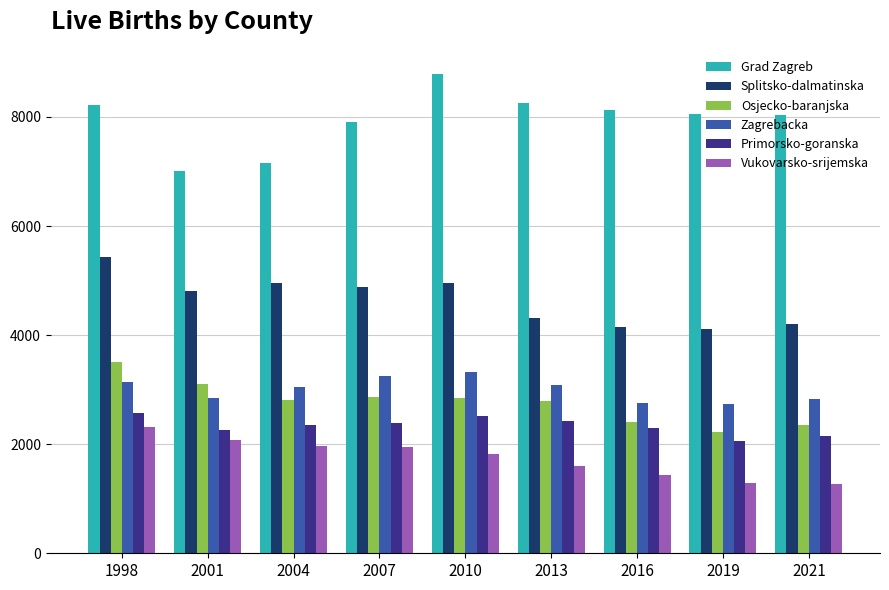

The Grad Zagreb series shows 12263 at 1998. True or false?

False